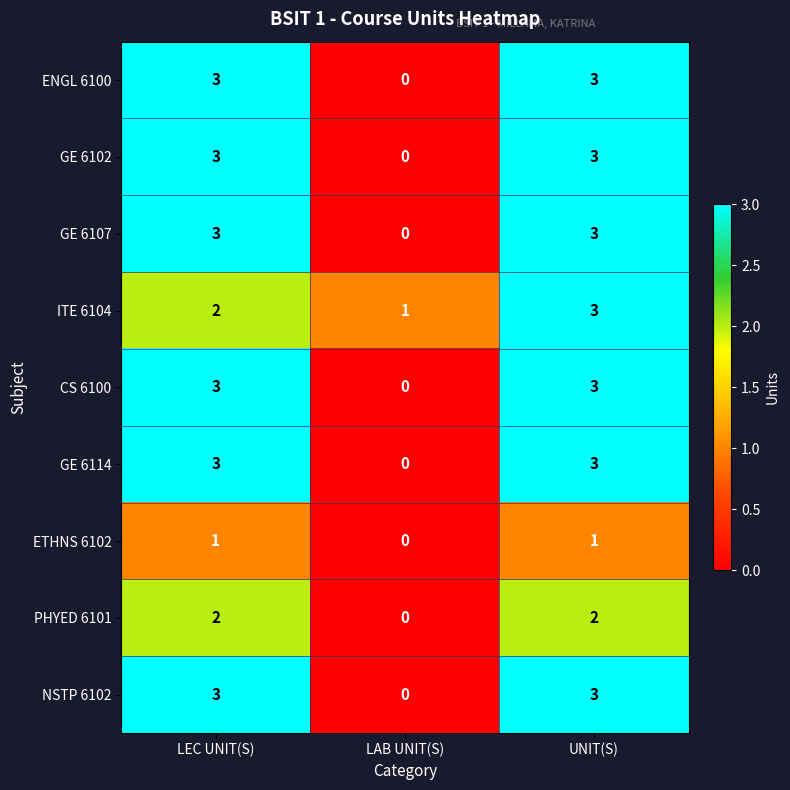

Reading left to right, extract all data points from this chart.

ENGL 6100: LEC UNIT(S)=3	LAB UNIT(S)=0	UNIT(S)=3
GE 6102: LEC UNIT(S)=3	LAB UNIT(S)=0	UNIT(S)=3
GE 6107: LEC UNIT(S)=3	LAB UNIT(S)=0	UNIT(S)=3
ITE 6104: LEC UNIT(S)=2	LAB UNIT(S)=1	UNIT(S)=3
CS 6100: LEC UNIT(S)=3	LAB UNIT(S)=0	UNIT(S)=3
GE 6114: LEC UNIT(S)=3	LAB UNIT(S)=0	UNIT(S)=3
ETHNS 6102: LEC UNIT(S)=1	LAB UNIT(S)=0	UNIT(S)=1
PHYED 6101: LEC UNIT(S)=2	LAB UNIT(S)=0	UNIT(S)=2
NSTP 6102: LEC UNIT(S)=3	LAB UNIT(S)=0	UNIT(S)=3